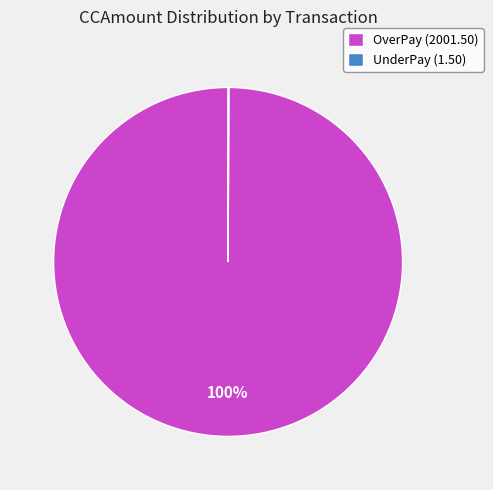

What percentage is the OverPay (2001.50) slice, to the nearest percent?

100%